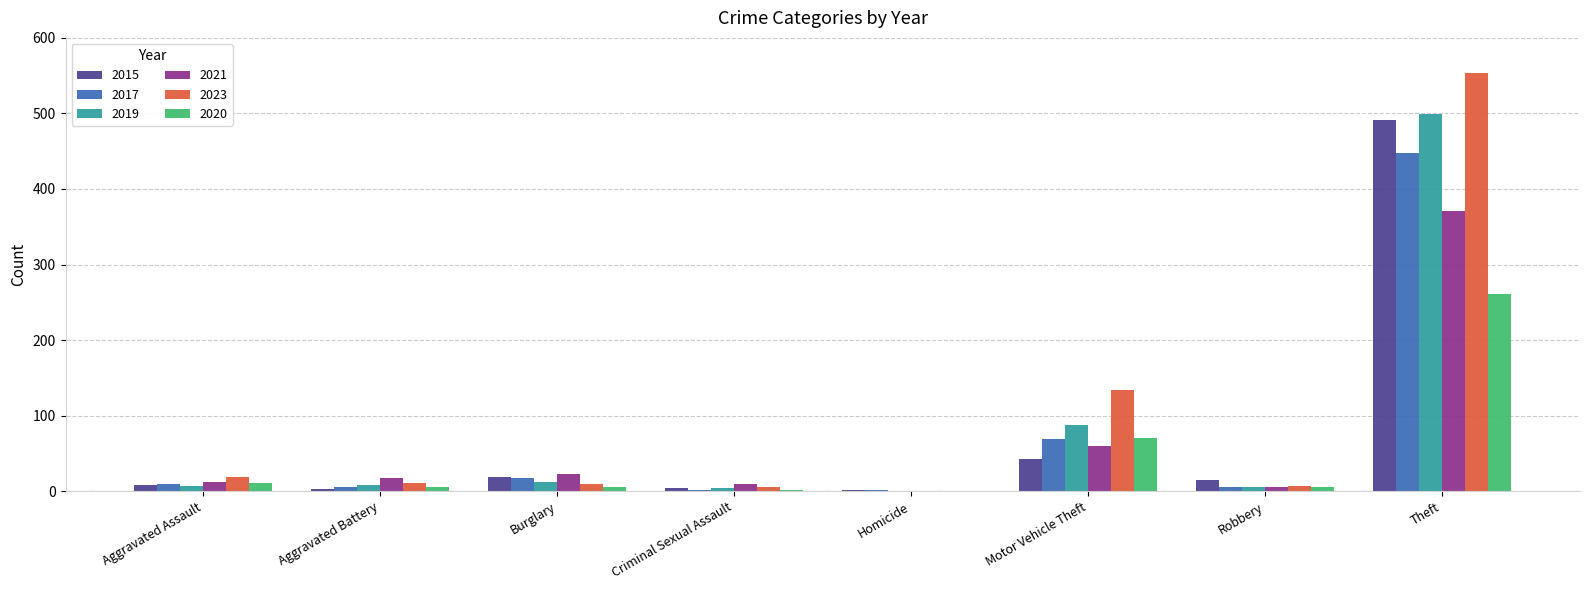

What is the sum of all 2021 values?

497